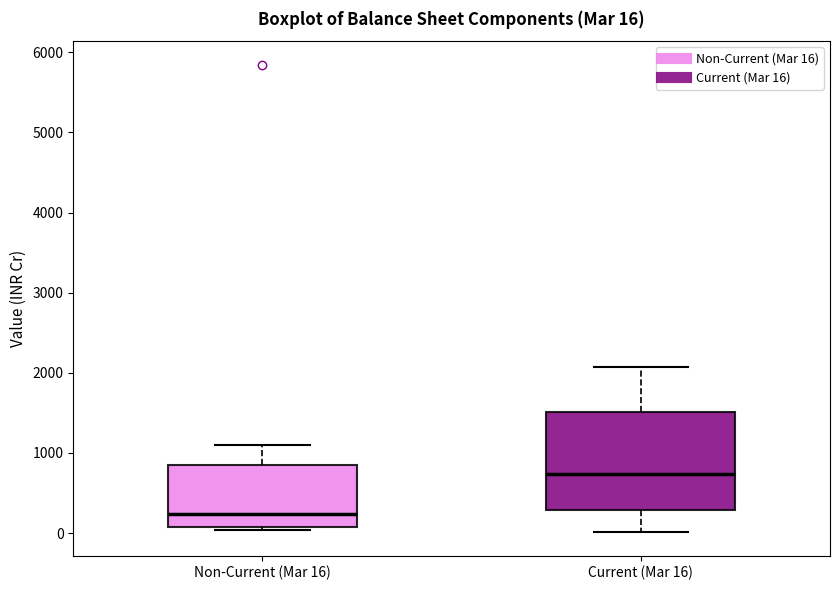

Which box is the tallest, from its lower edge to its upper edge?

Current (Mar 16)